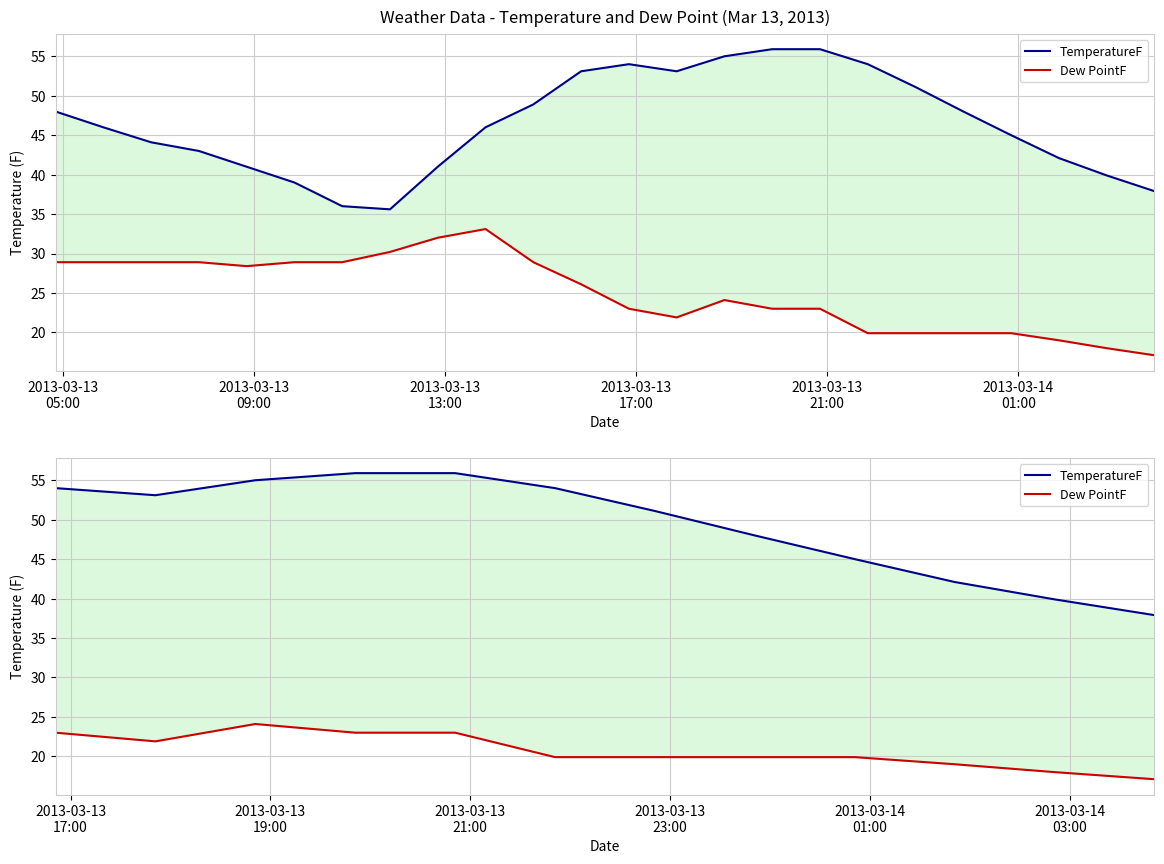

Which series has the widest spread of values?

TemperatureF